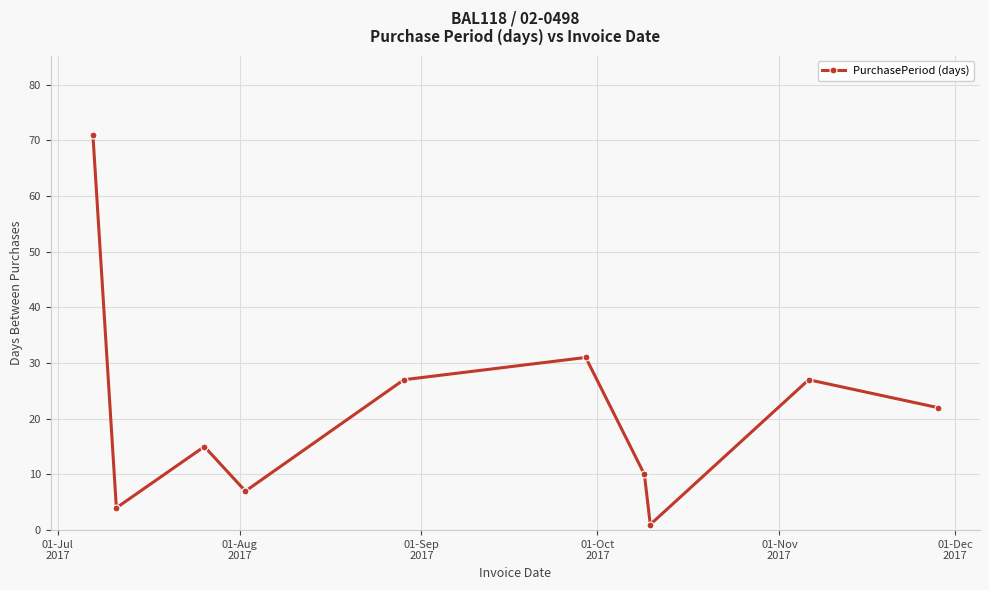

Does the chart display data point markers on the line(s)?

Yes